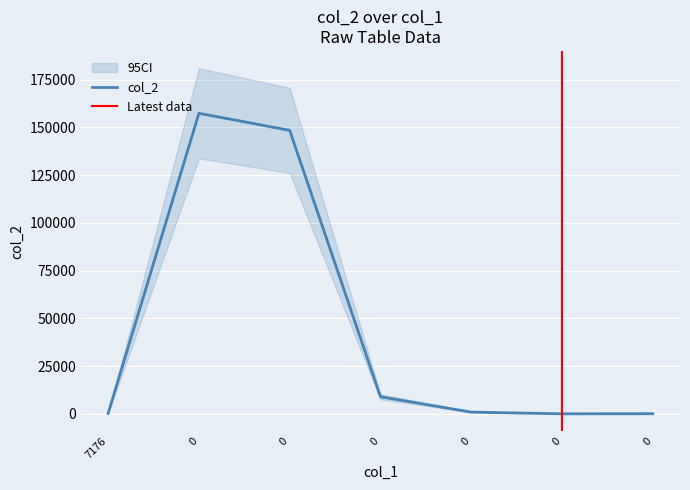

Reading left to right, transcribe all the data shown in this chart.

7176=258.0	0=157404.0	0=148467.0	0=8939.0	0=900.0	0=5.7	0=63.9